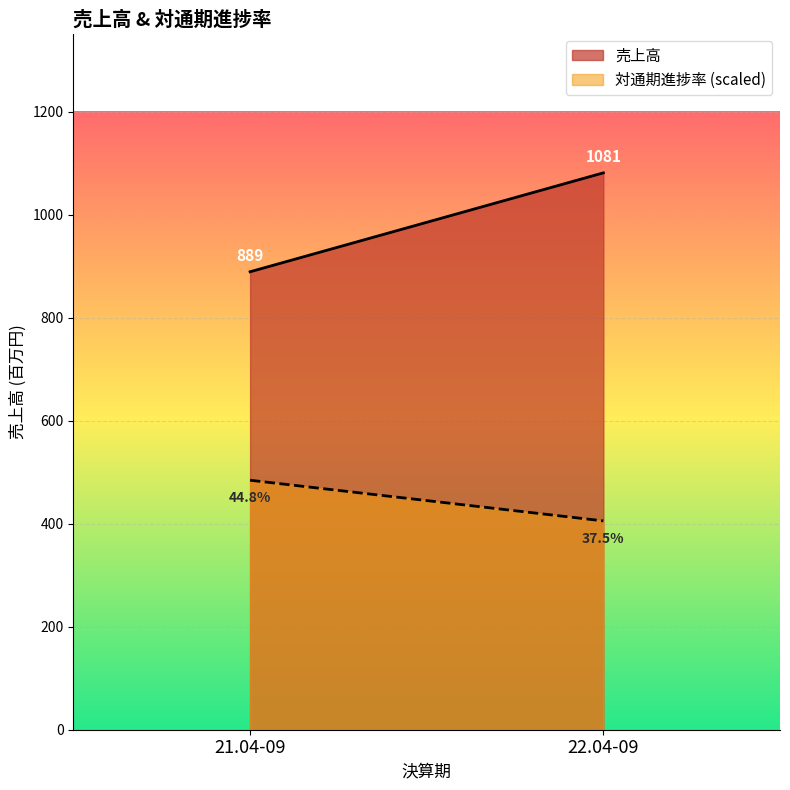

Which series has the widest spread of values?

売上高